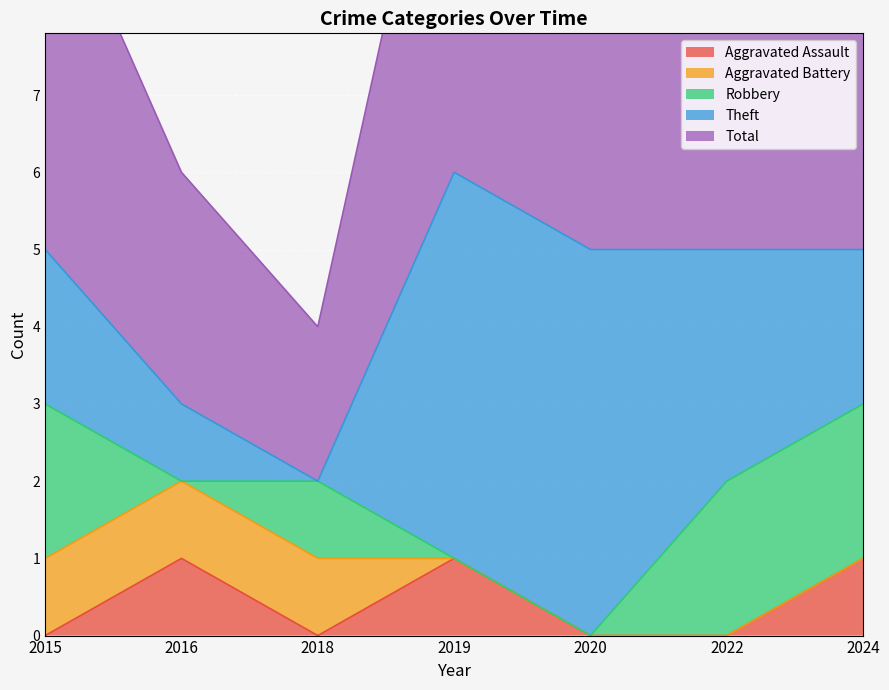

List the series in order of their peak value, highest first.

Total, Theft, Robbery, Aggravated Assault, Aggravated Battery